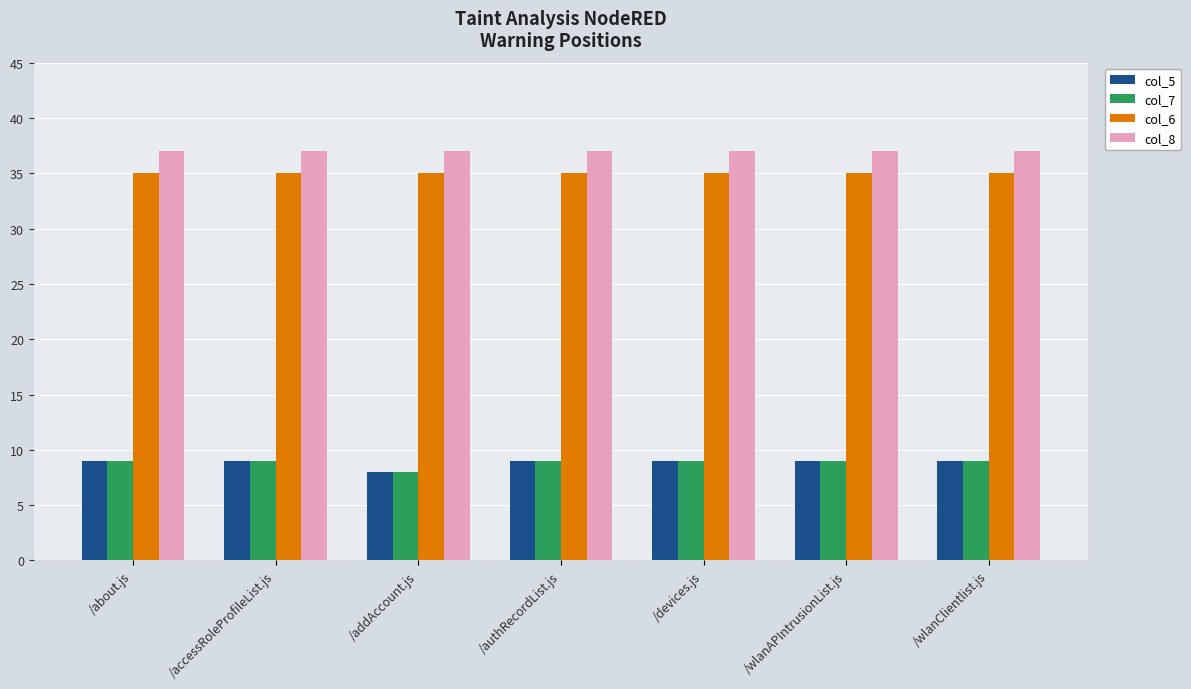

Reading left to right, transcribe all the data shown in this chart.

col_5: /about.js=9	/accessRoleProfileList.js=9	/addAccount.js=8	/authRecordList.js=9	/devices.js=9	/wlanAPIntrusionList.js=9	/wlanClientlist.js=9
col_7: /about.js=9	/accessRoleProfileList.js=9	/addAccount.js=8	/authRecordList.js=9	/devices.js=9	/wlanAPIntrusionList.js=9	/wlanClientlist.js=9
col_6: /about.js=35	/accessRoleProfileList.js=35	/addAccount.js=35	/authRecordList.js=35	/devices.js=35	/wlanAPIntrusionList.js=35	/wlanClientlist.js=35
col_8: /about.js=37	/accessRoleProfileList.js=37	/addAccount.js=37	/authRecordList.js=37	/devices.js=37	/wlanAPIntrusionList.js=37	/wlanClientlist.js=37